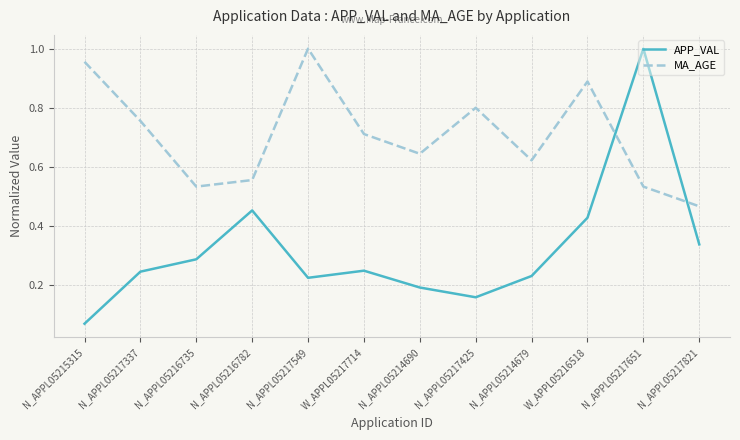

Which series has the largest range (max minus min)?

APP_VAL